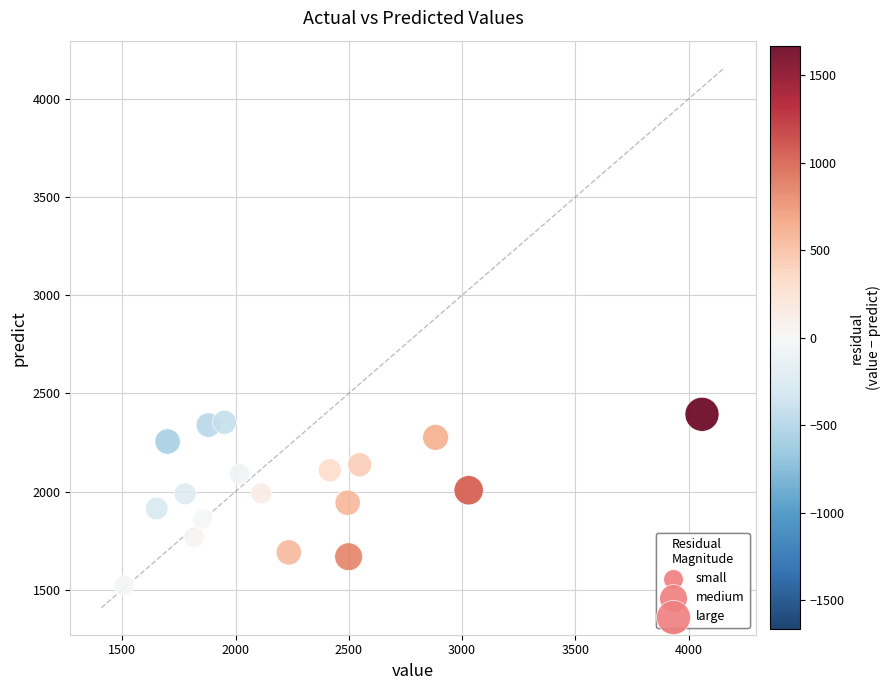

What is the range of X values (max minus min)?

2551.0